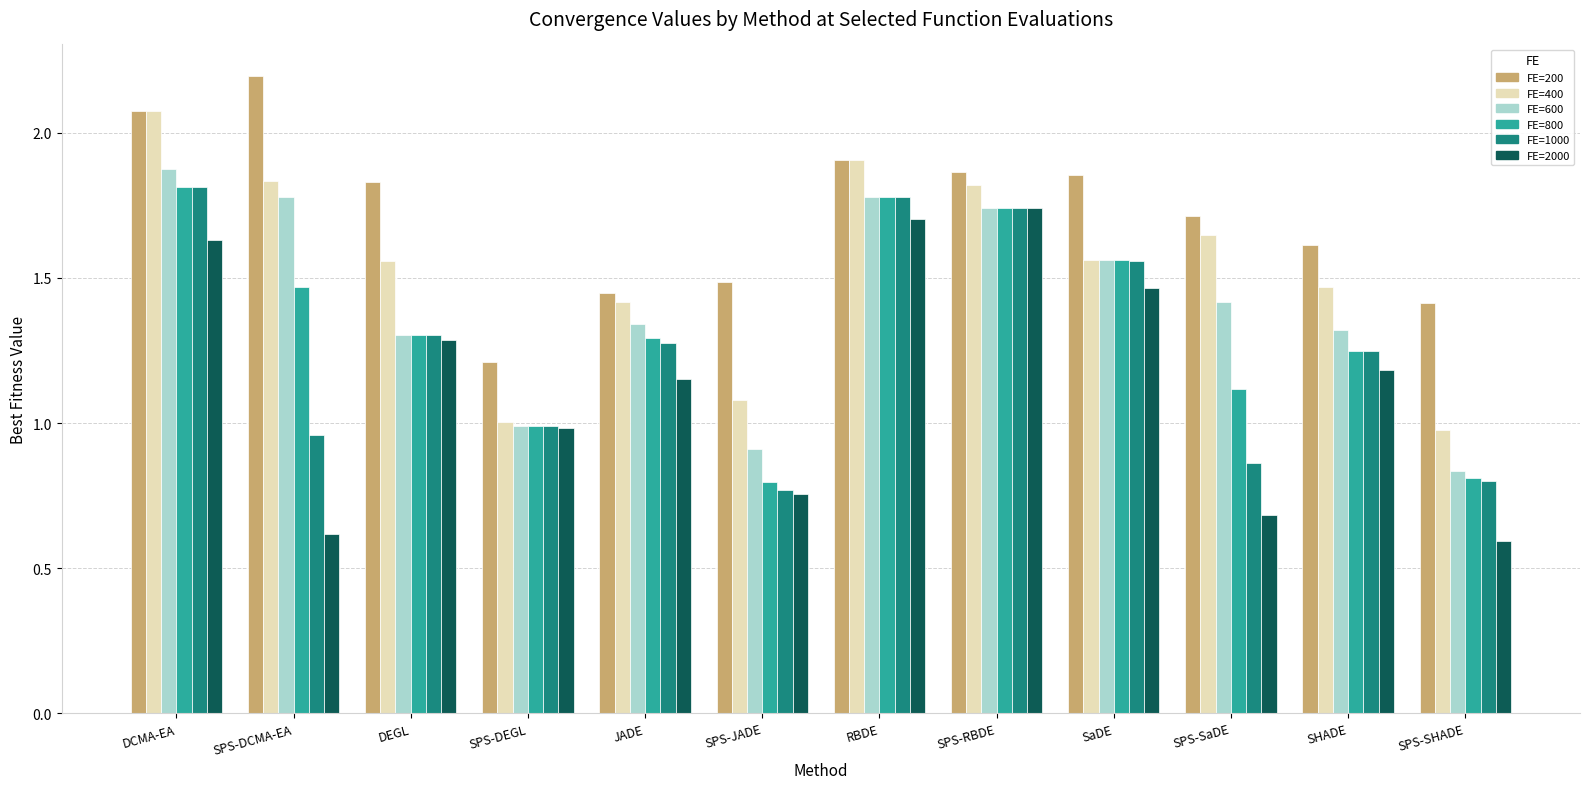

What is the sum of all FE=800 values?

15.9